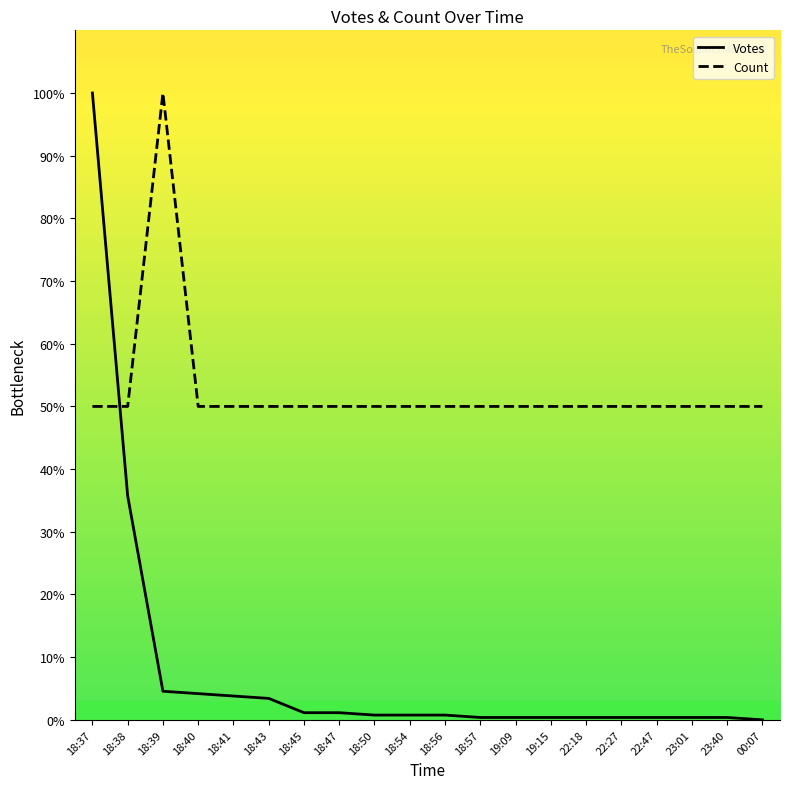

What is the difference between the Votes values at 00:07 and 18:40?

4.2